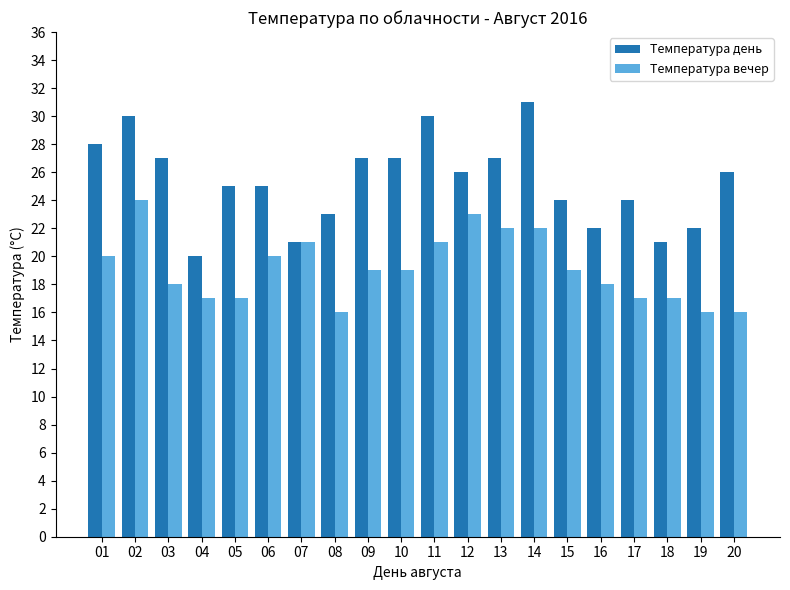

How many bars are there in total?

40